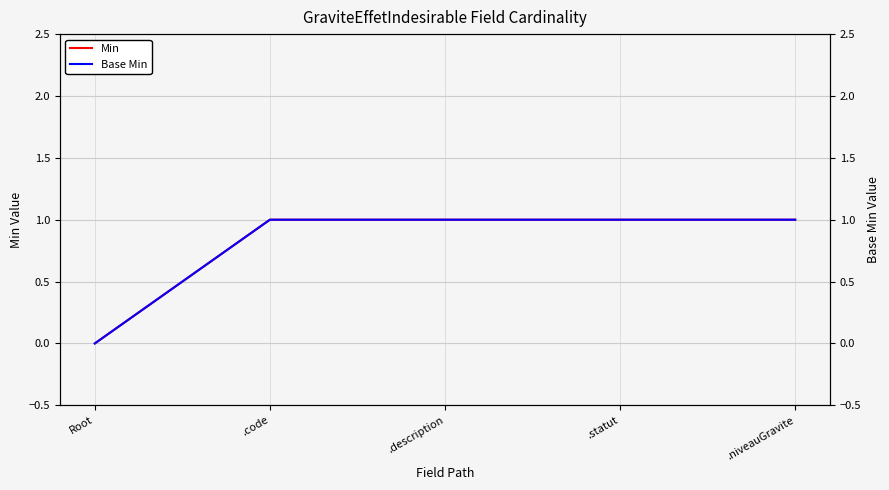

What is the average value of the Base Min series?

1